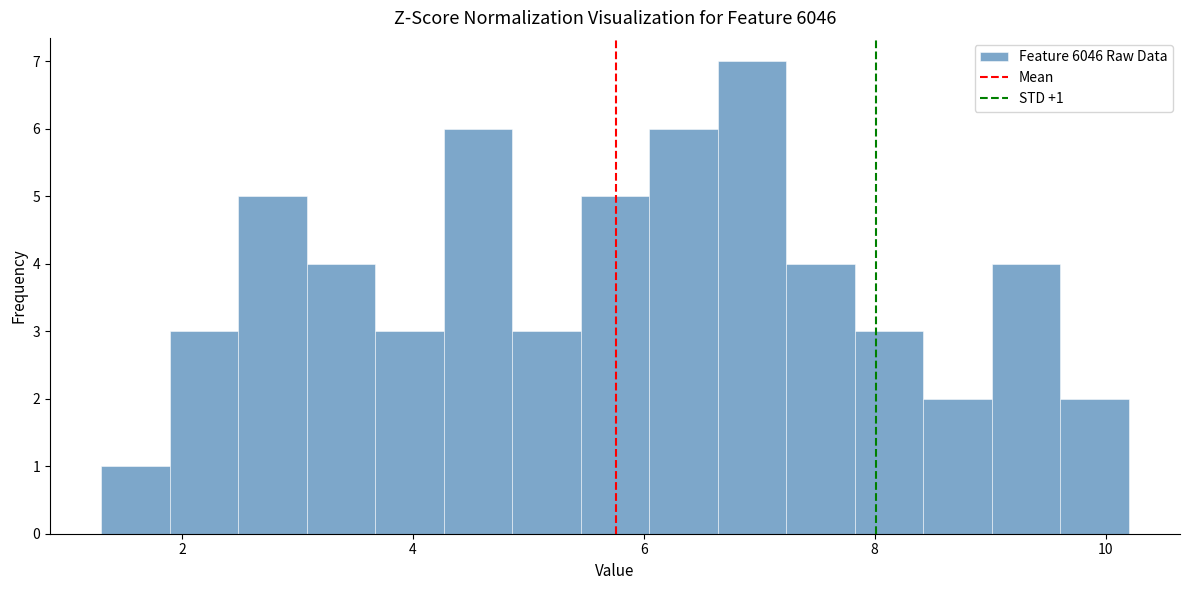

Read against the x-axis, roughly where is the centre of the tallest bar?

7.0